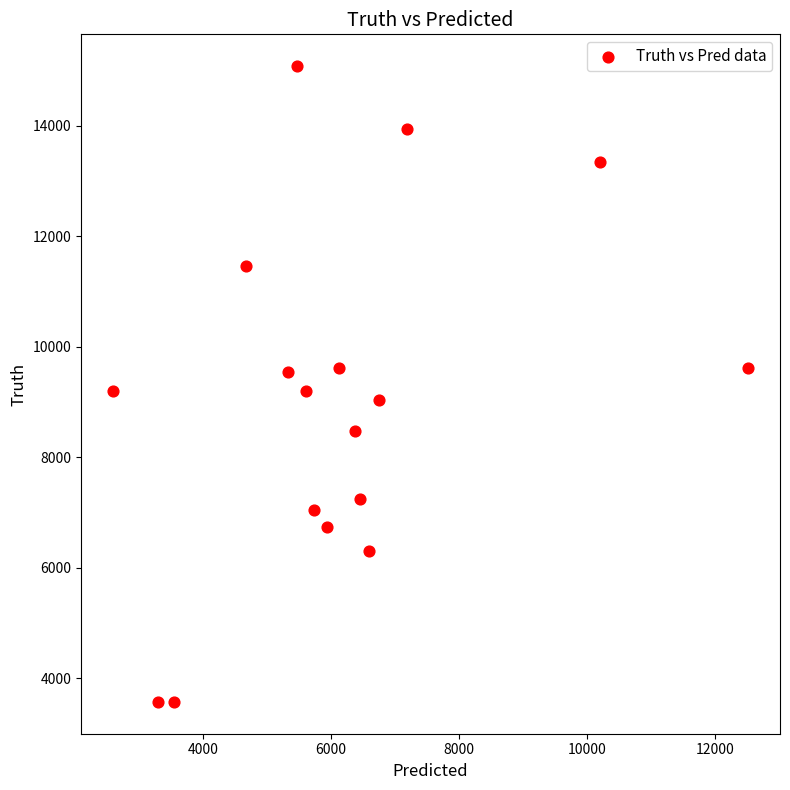

What is the range of Y values (max minus min)?

11507